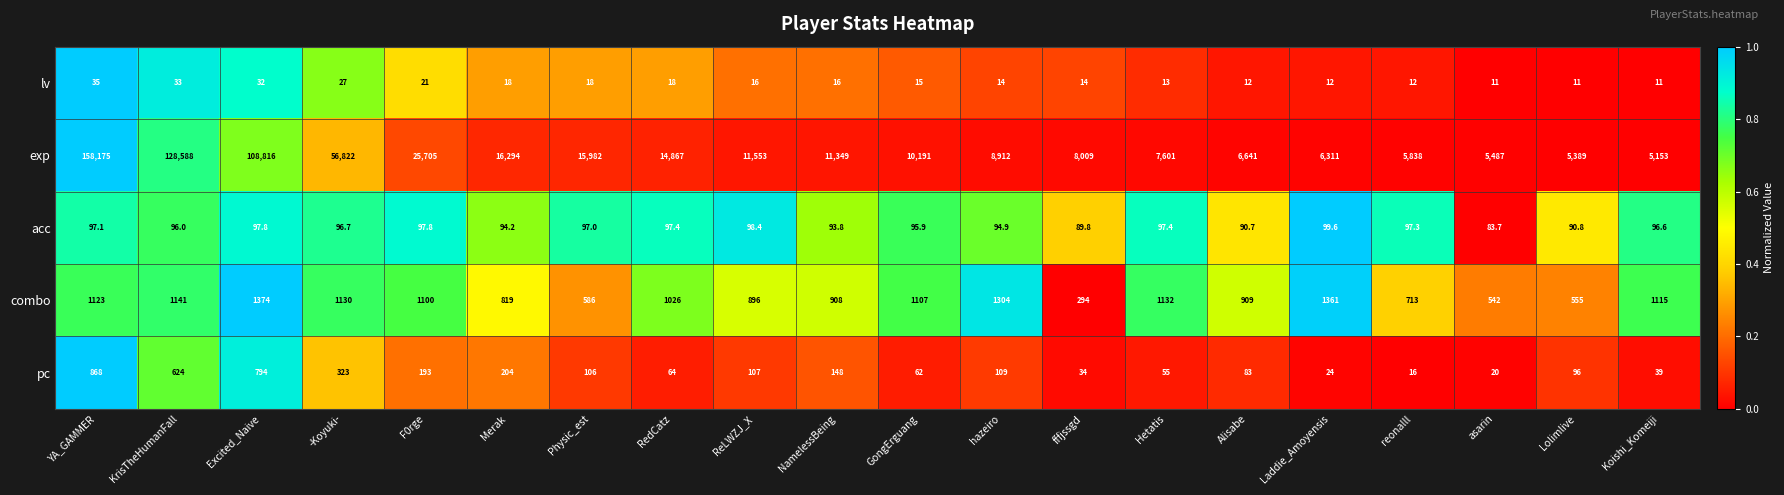

Which series has the largest total across all categories?

exp